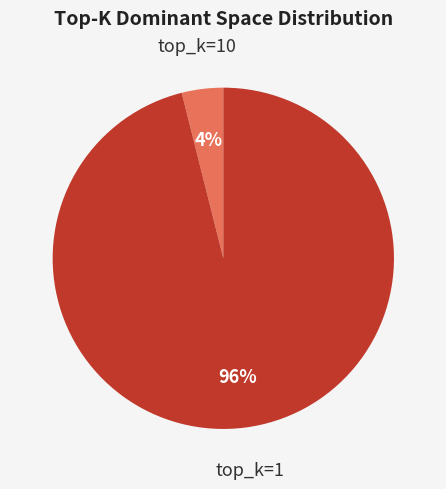

To the nearest percent, what is the difference between the largest and smallest slice percentages?

92%